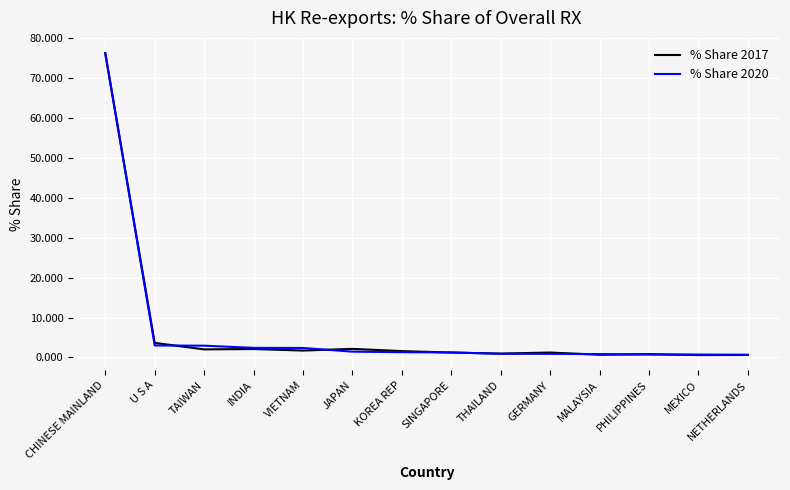

What is the maximum value for % Share 2017?

76.2